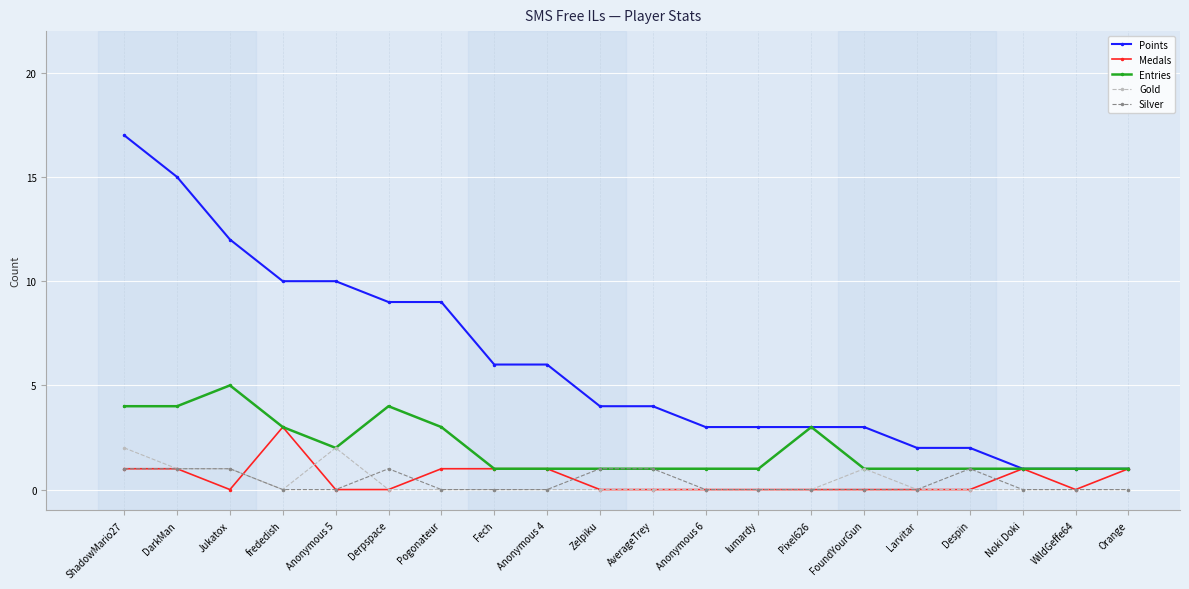

True or false: Points and Gold intersect in this chart.

False